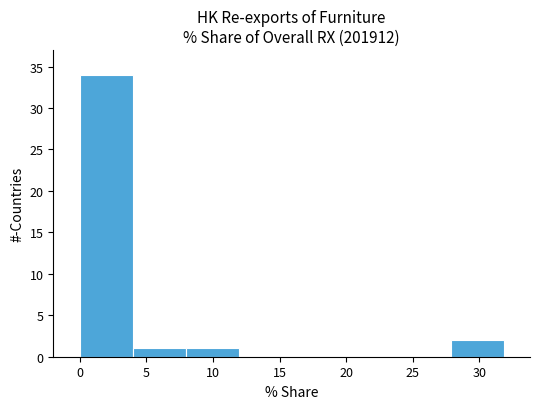

Over which range of the x-axis is the bar tallest?

0 to 4